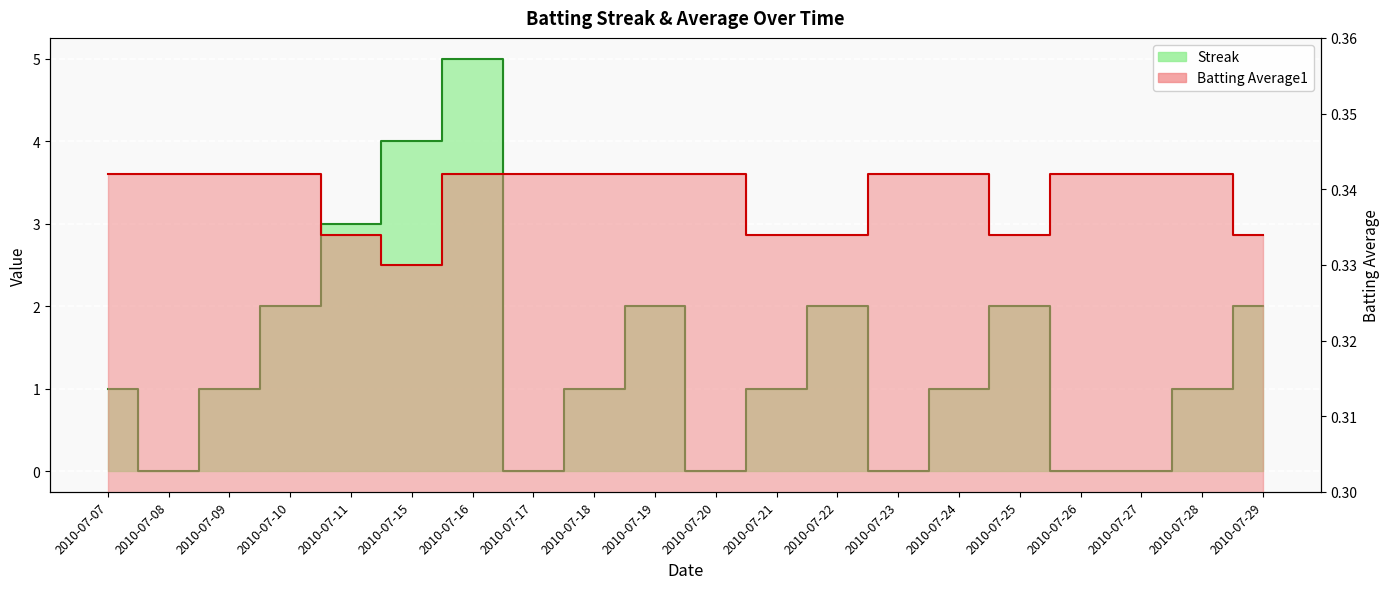

Which series has the widest spread of values?

Streak